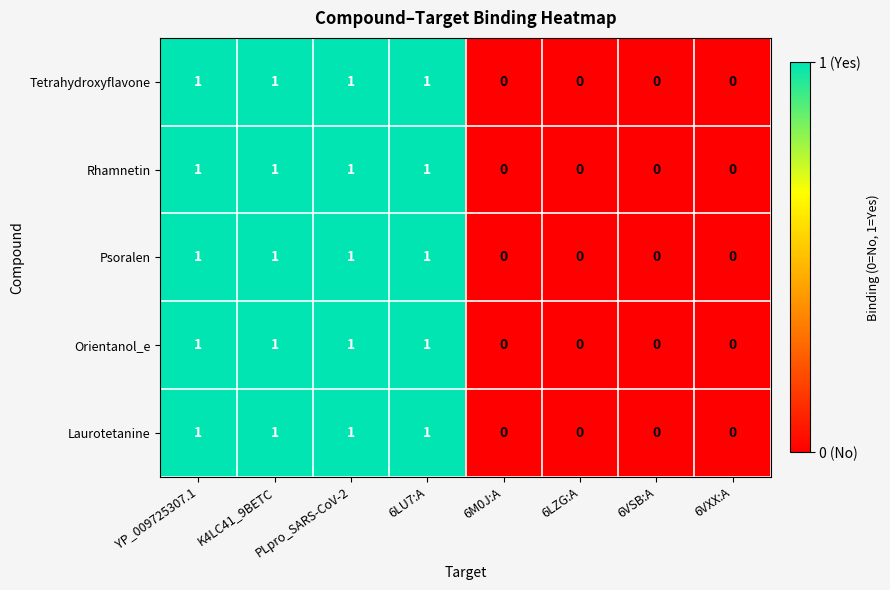

How many data points in Laurotetanine are less than 1?

4